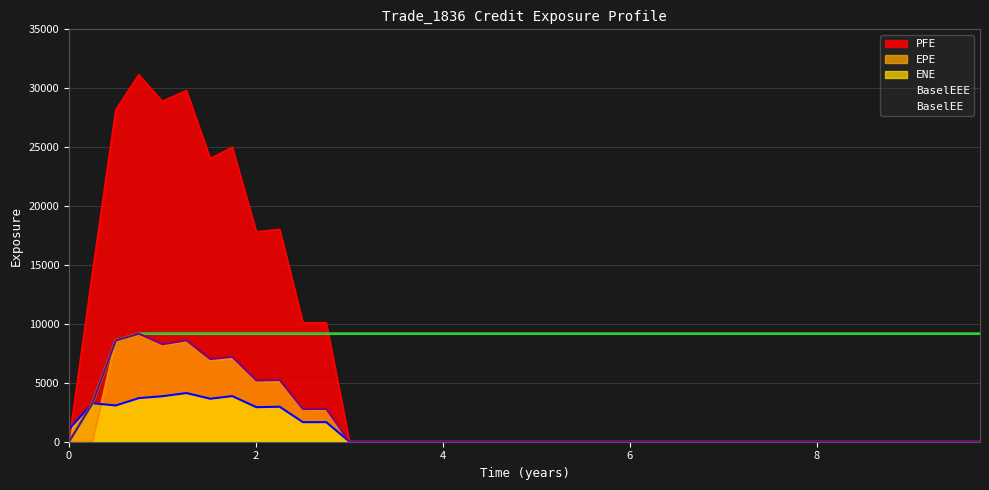

Between 4.25137 and 6.49993, which series saw the biggest shift?

EPE